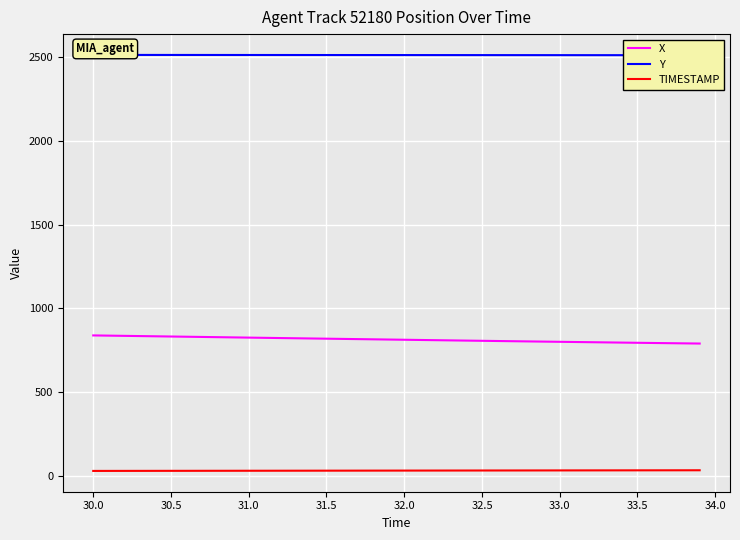

True or false: TIMESTAMP and X cross at least once.

False